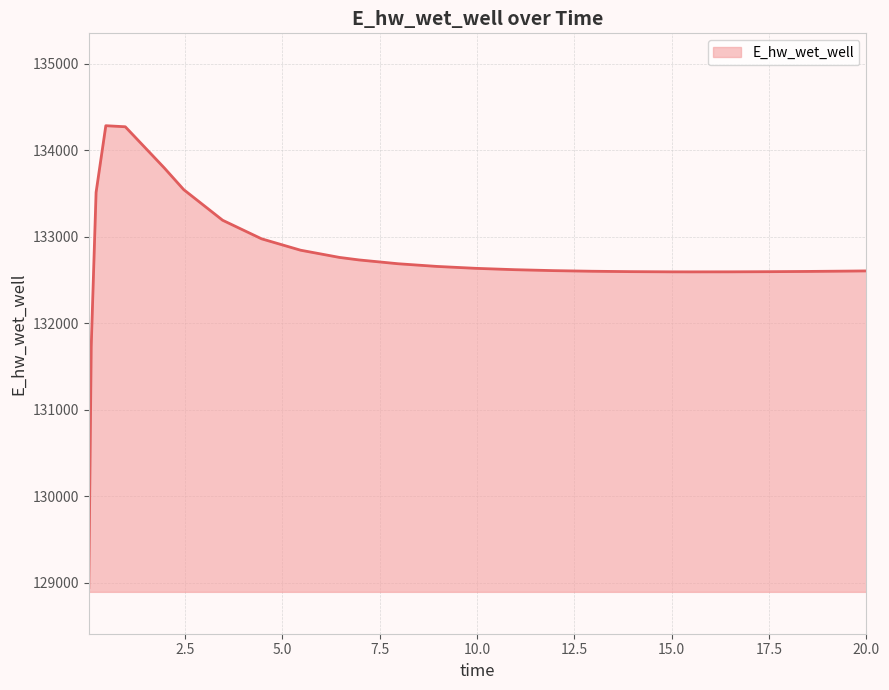

What is the maximum value shown in the chart?

134283.1